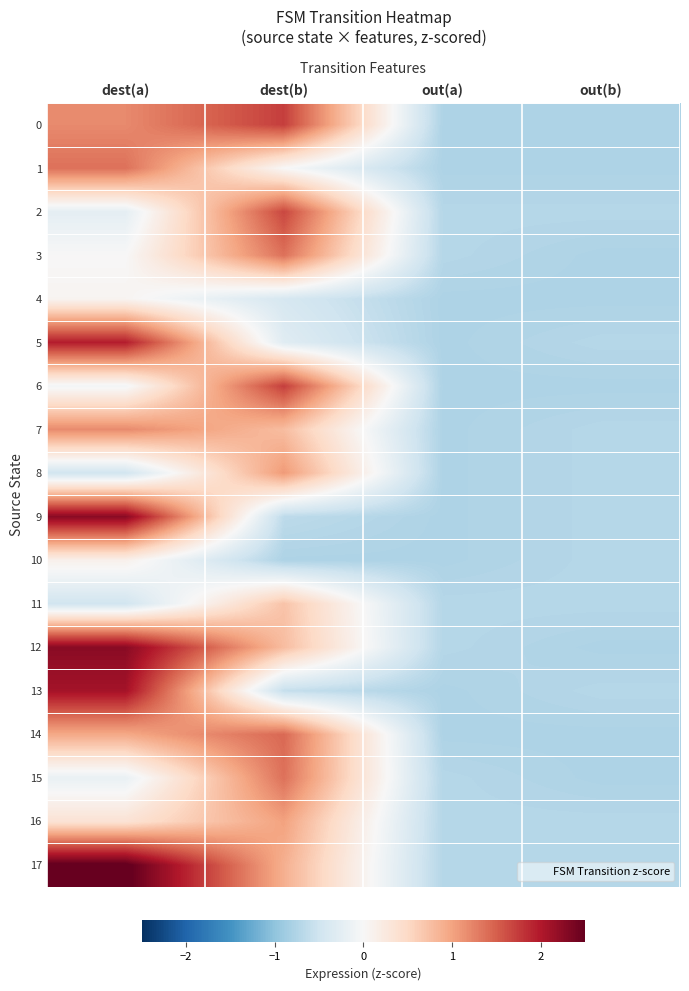

Between dest(a) and dest(b), which is larger?

dest(b)